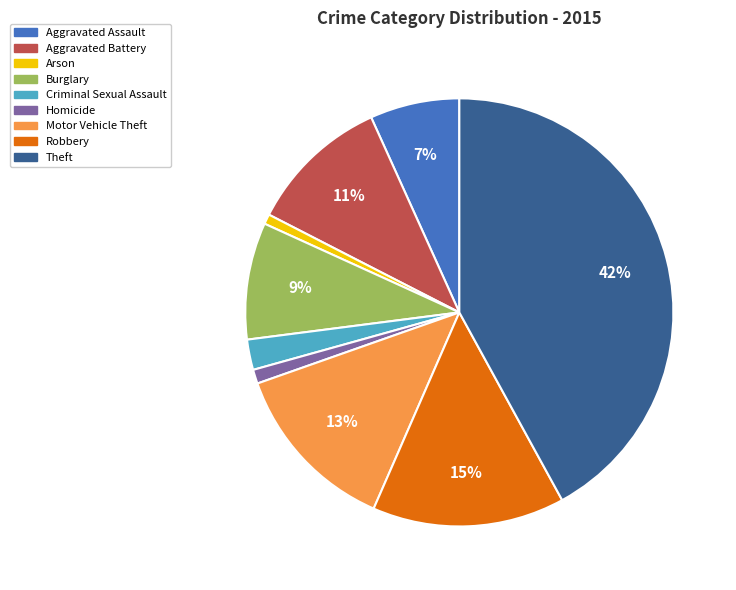

Count the number of slices in the pie.

9